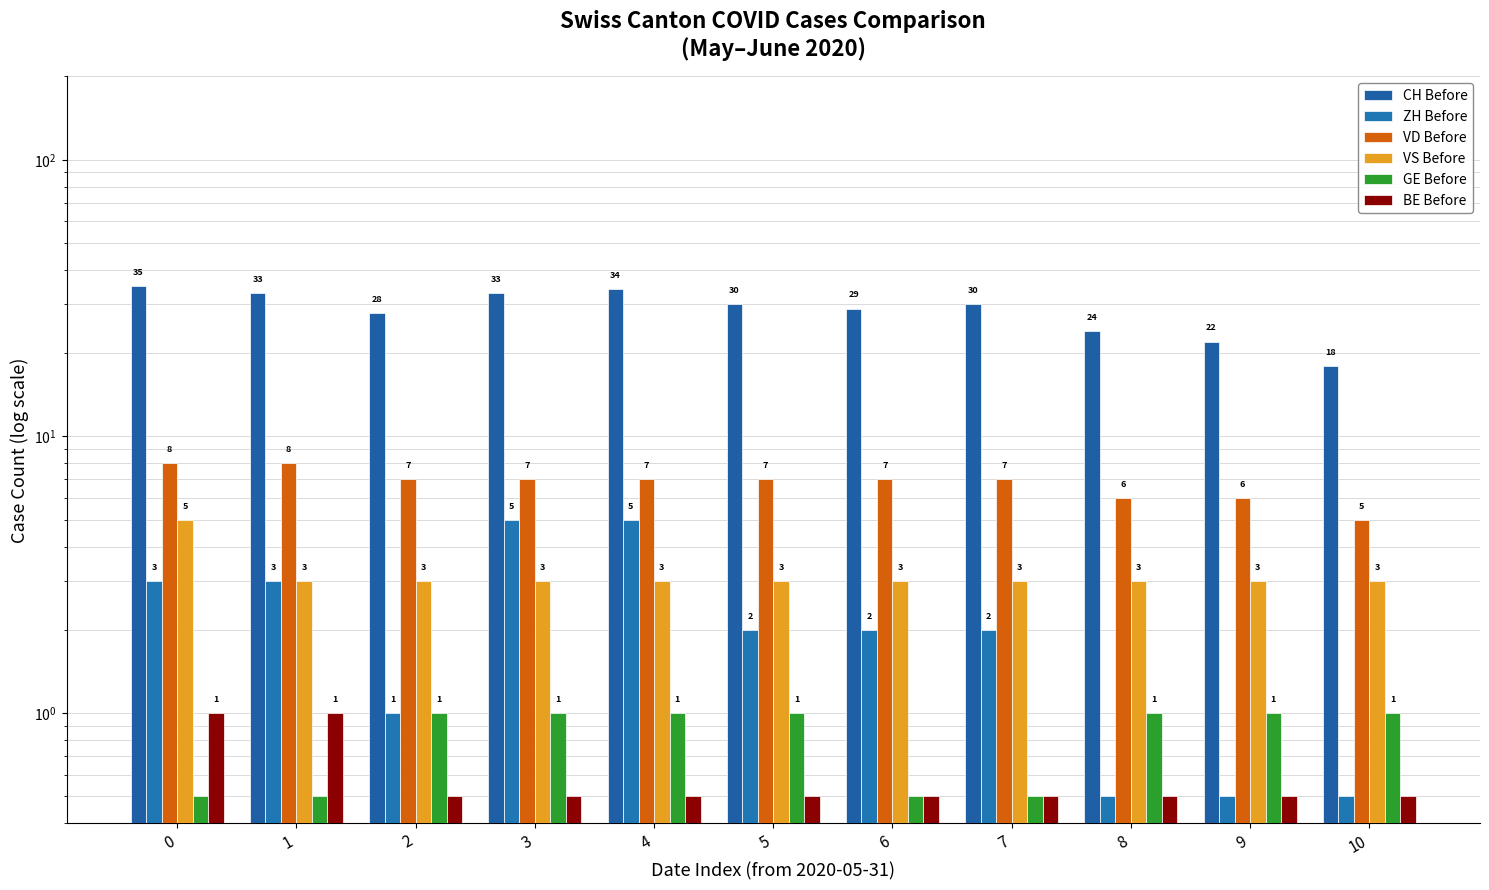

Which has a higher value, 1 or 4?

4